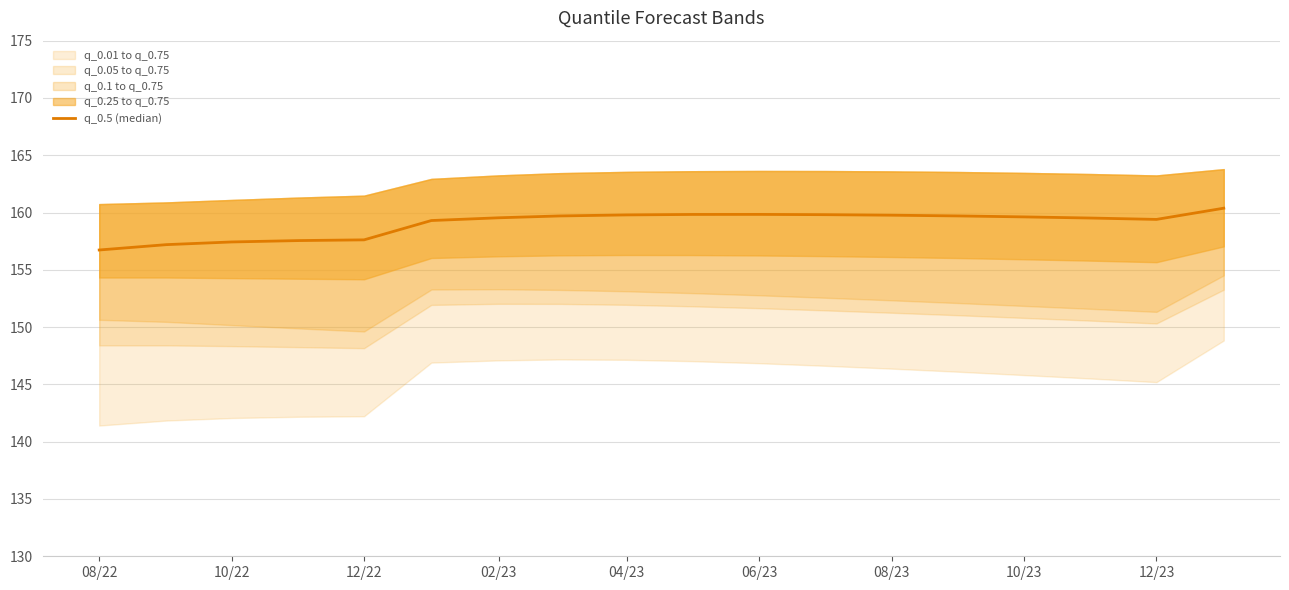

What is the difference between the maximum and second lowest values?

3.2